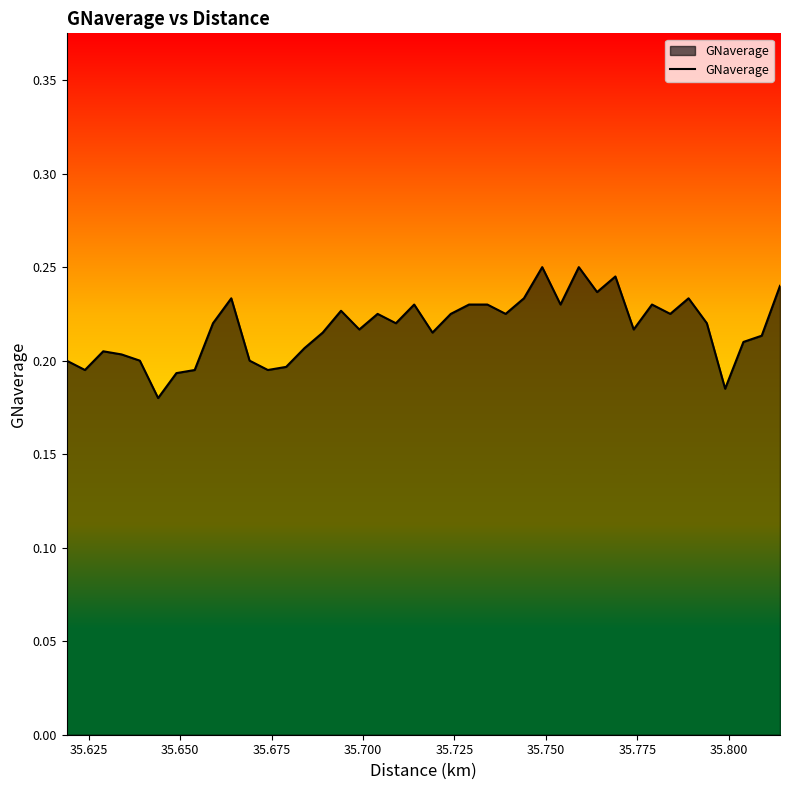

At which category does the data reach its first local valley?

35.625